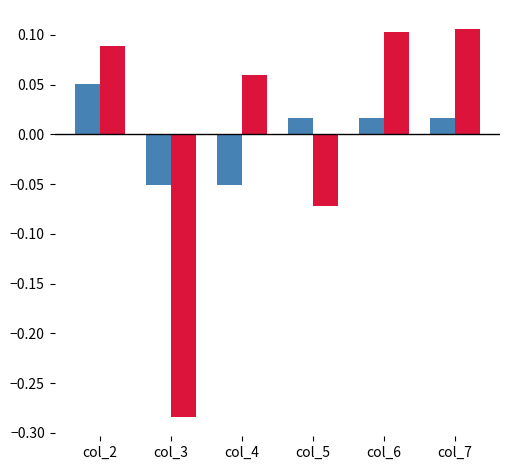

At which category is the sum across all series the highest?

col_2